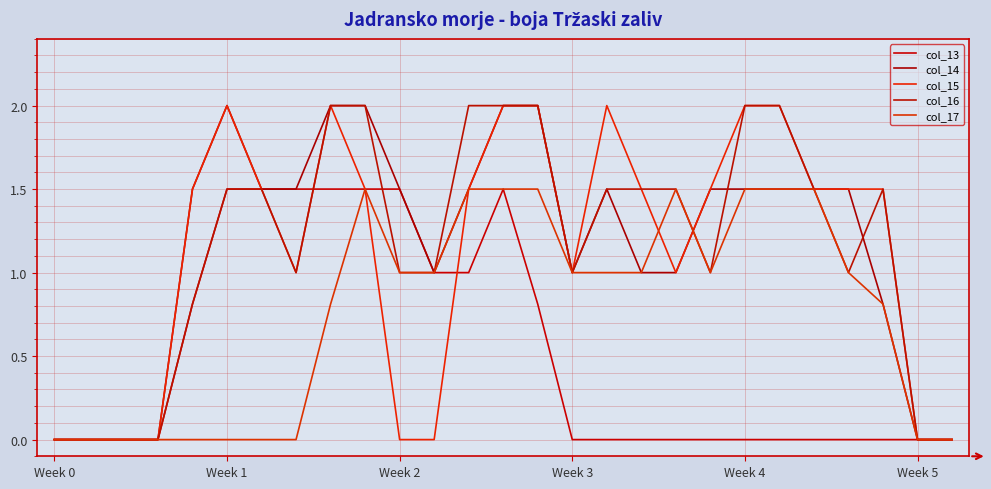

List the labels in order of col_15 value, smallest first.

Week 0, Week 1, Week 2, Week 3, 10, 11, 25, 26, 7, 15, 18, Week 4, 6, 9, 12, 17, 19, 22, 23, 24, Week 5, 8, 13, 14, 16, 20, 21